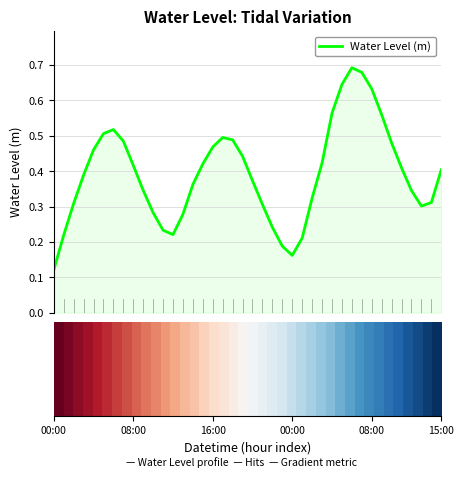

How many lines are shown in the chart?

1